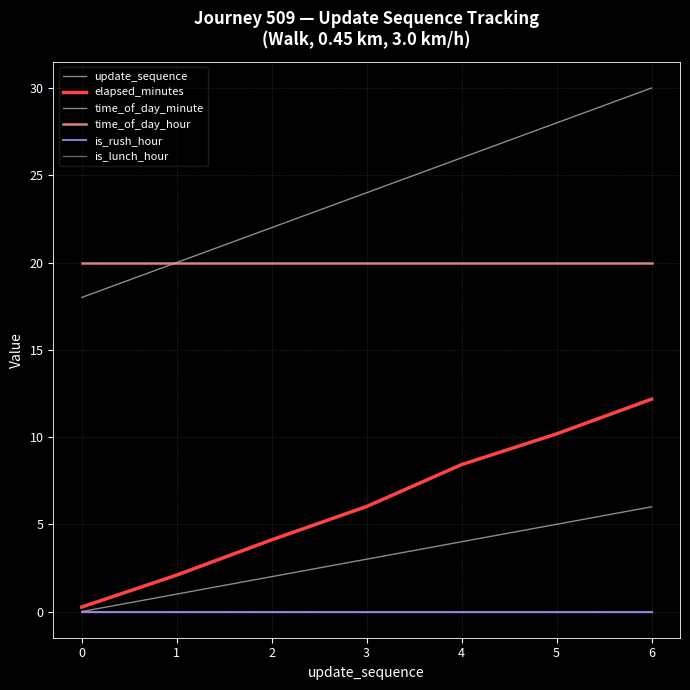

Where does the update_sequence series first go above 3?

4